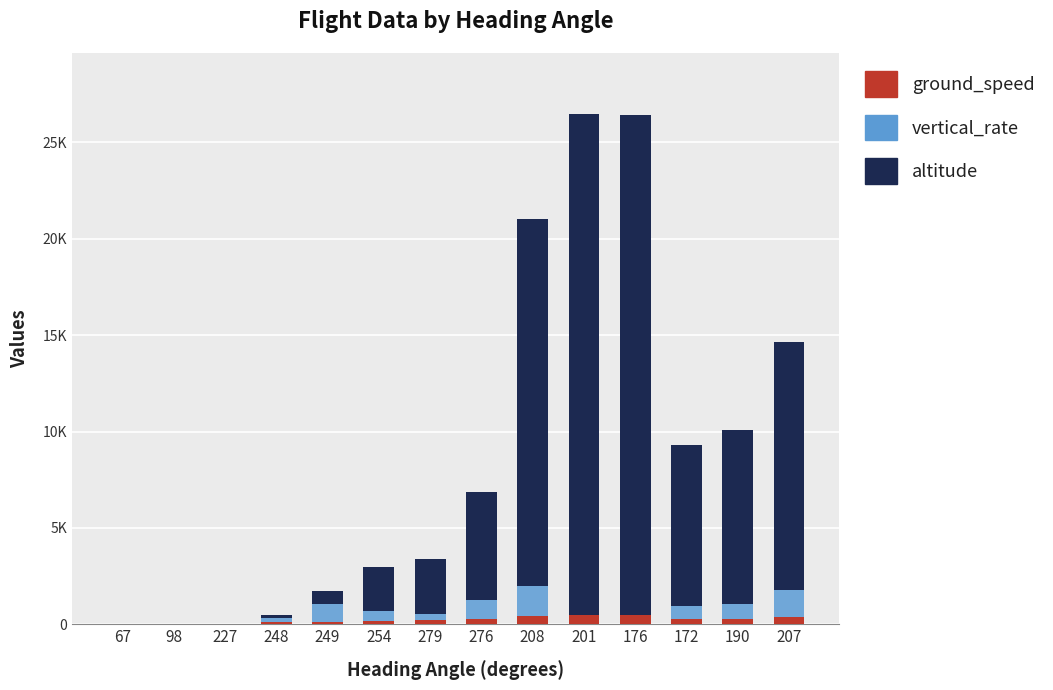

The value of altitude at 227 is 0. True or false?

True